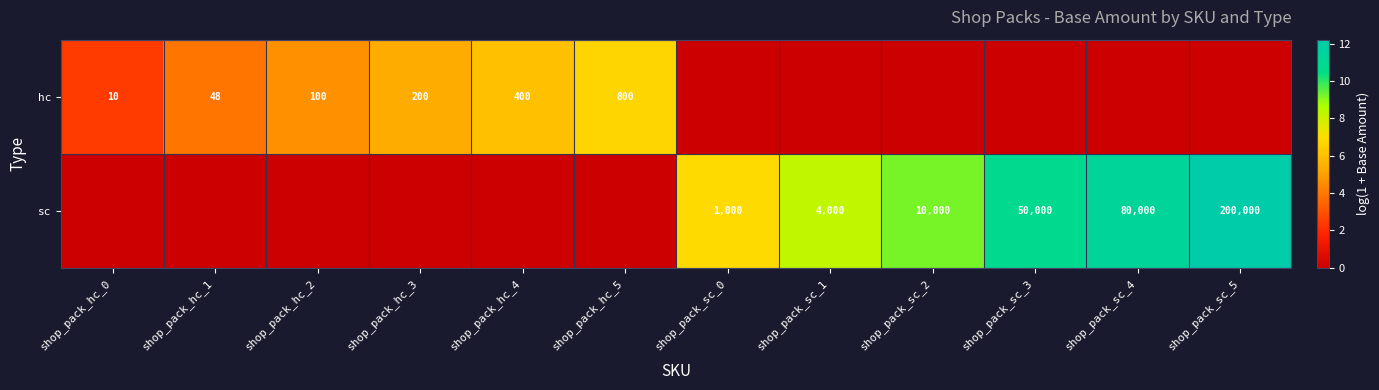

The sc series shows 200000 at shop_pack_sc_5. True or false?

True